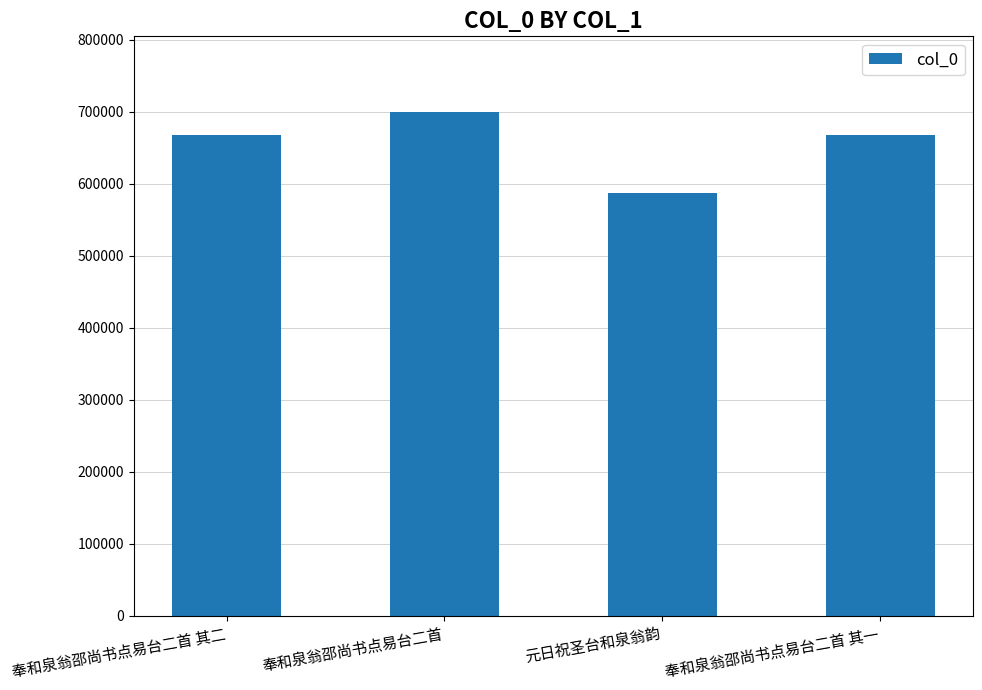

Is it true that the value at 奉和泉翁邵尚书点易台二首 is 699960?

True